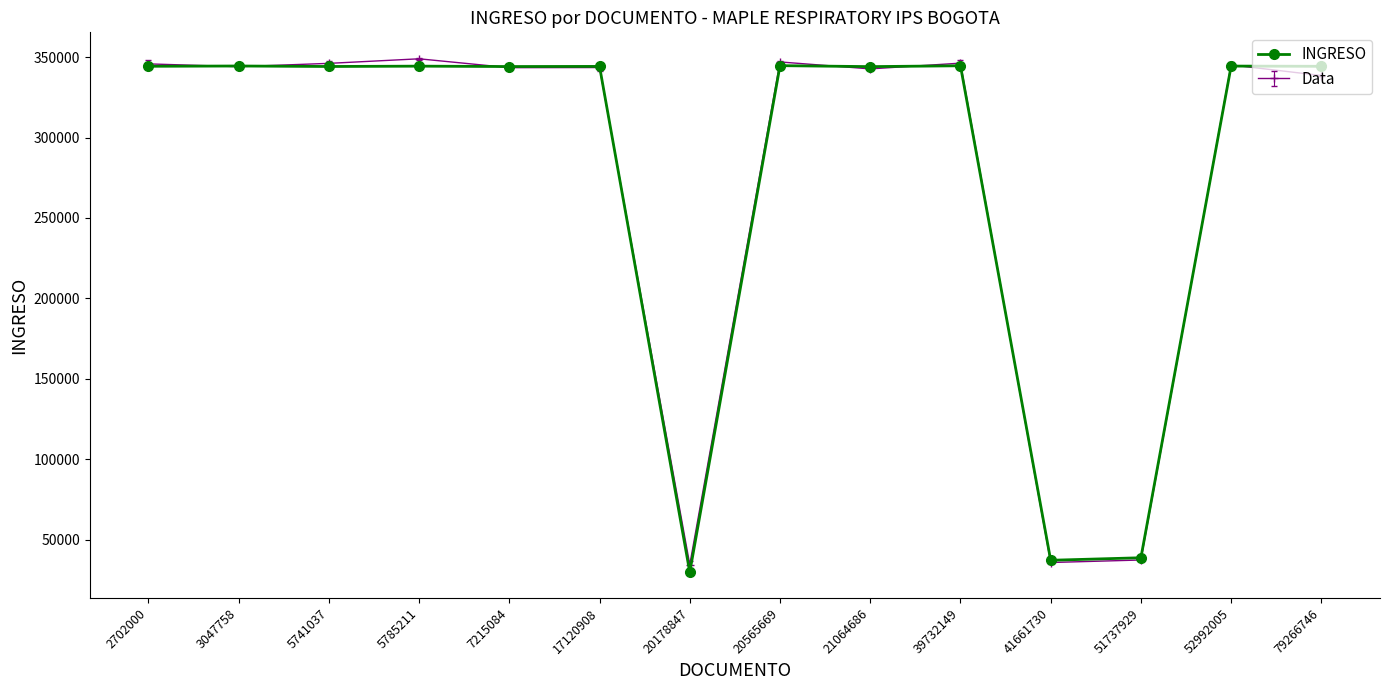

Which label corresponds to the smallest value in the chart?

20178847